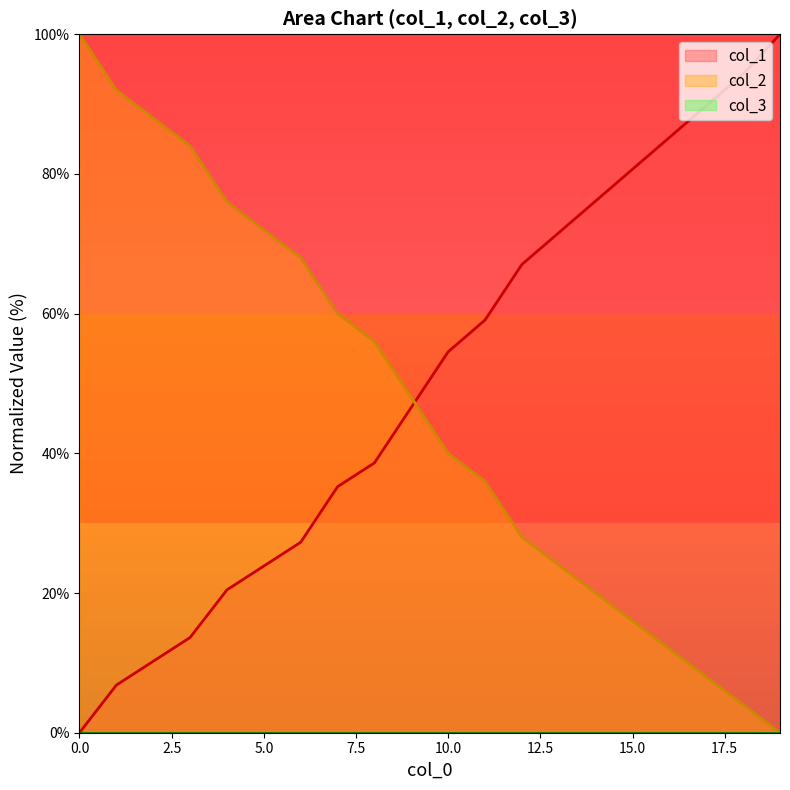

What is the difference between the maximum and minimum values in the col_2 series?

100.0